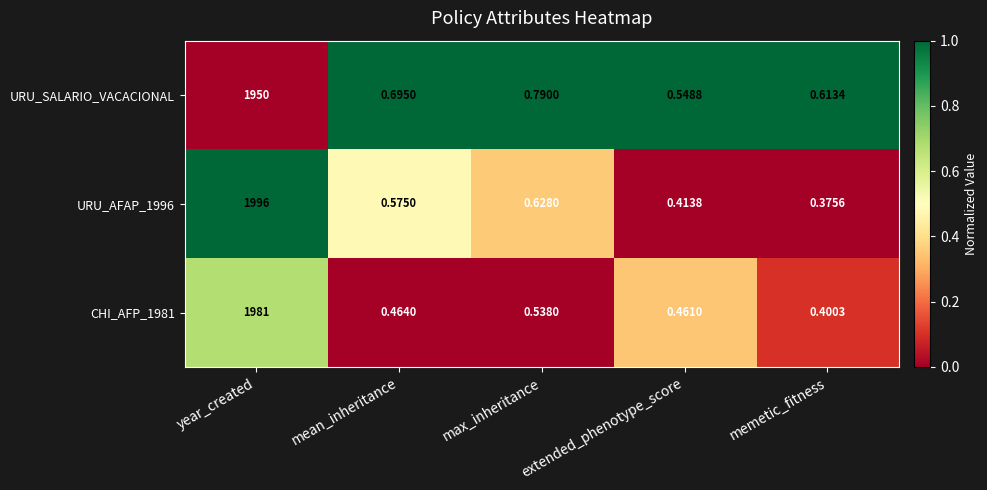

Which series changed the most between max_inheritance and extended_phenotype_score?

URU_SALARIO_VACACIONAL